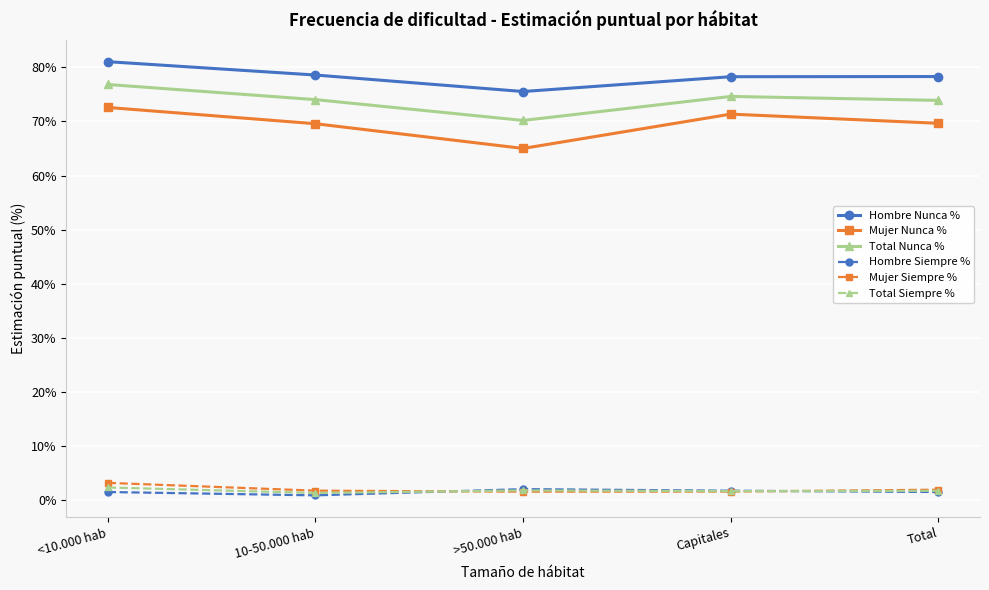

True or false: Hombre Nunca % and Mujer Siempre % intersect in this chart.

False